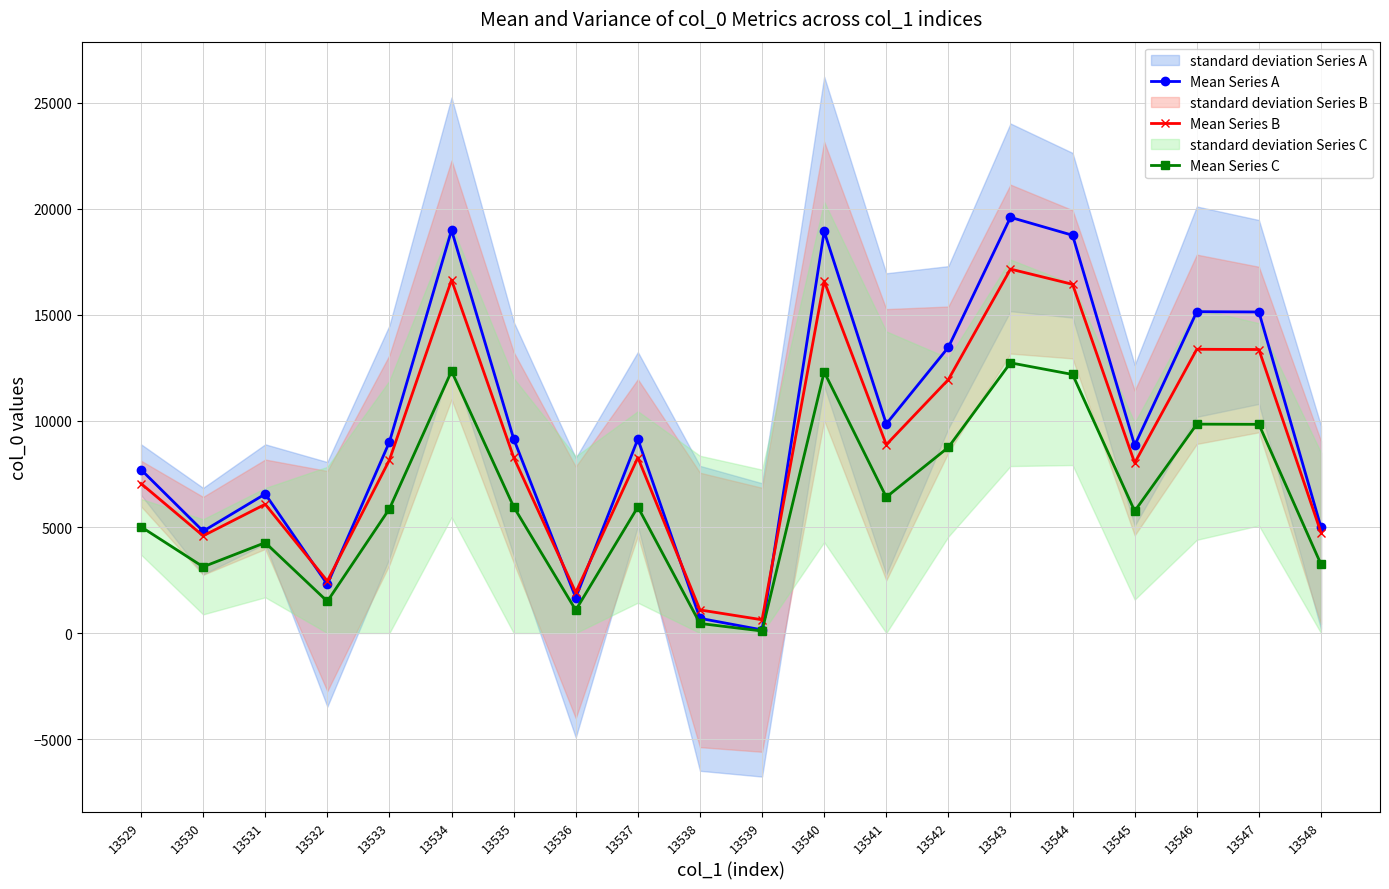

How many categories are shown in the chart?

20